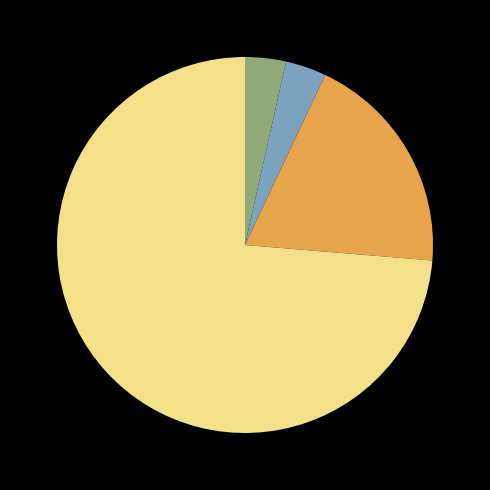

Does any single category account for the majority?

Yes